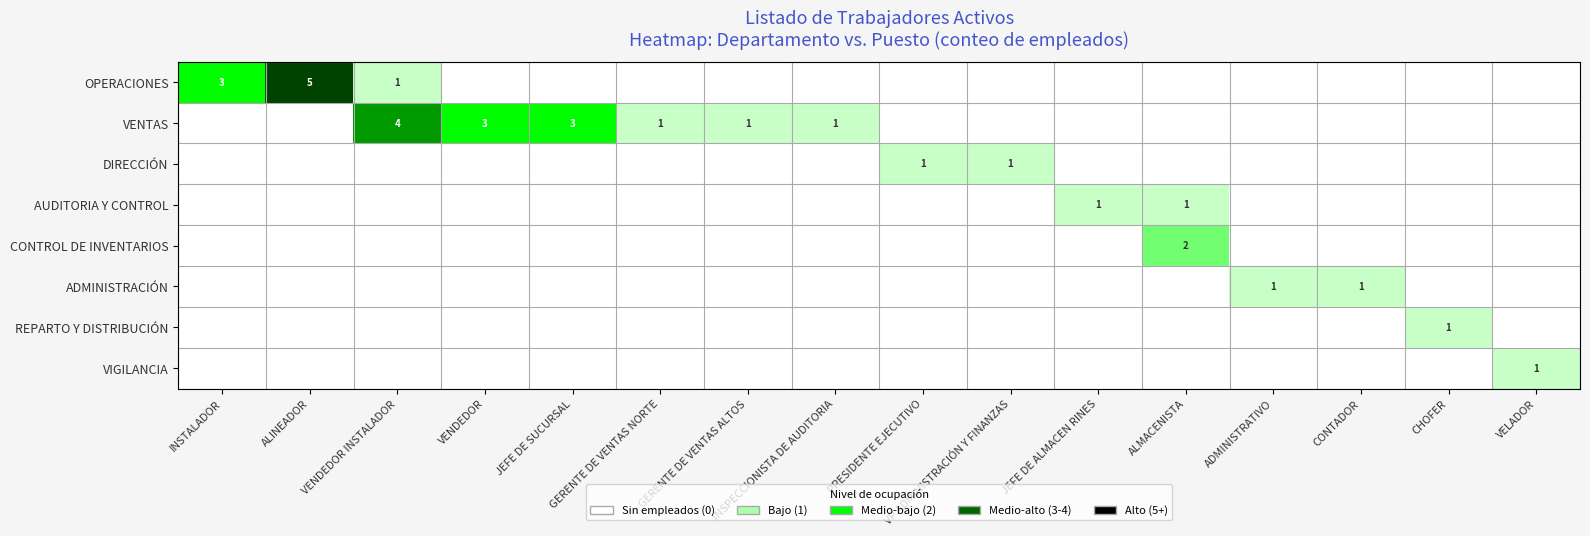

List the series in order of their peak value, lowest first.

DIRECCIÓN, AUDITORIA Y CONTROL, ADMINISTRACIÓN, REPARTO Y DISTRIBUCIÓN, VIGILANCIA, CONTROL DE INVENTARIOS, VENTAS, OPERACIONES